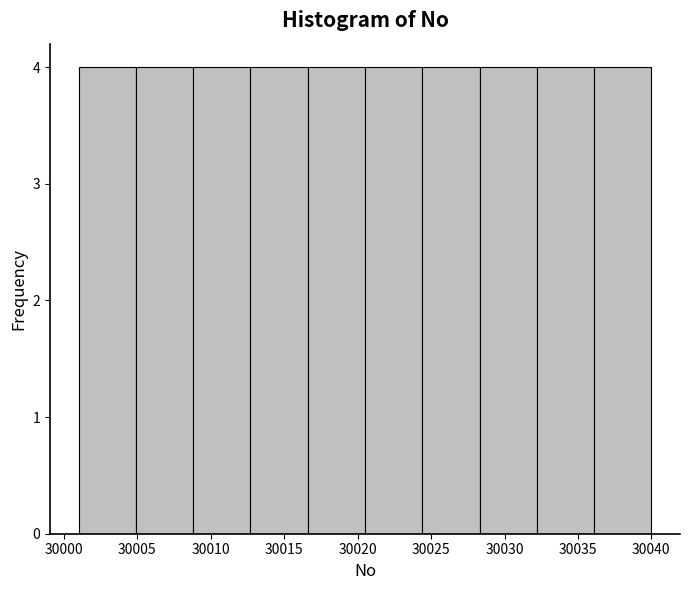

Reading left to right, list every bar in this chart as the range it spans on the x-axis followed by its height. Neither the bar edges nor the heights are printed on the chart, so give them approximately, as read against the axes.

30001.0 to 30004.9: 4
30004.9 to 30008.8: 4
30008.8 to 30012.7: 4
30012.7 to 30016.6: 4
30016.6 to 30020.5: 4
30020.5 to 30024.4: 4
30024.4 to 30028.3: 4
30028.3 to 30032.2: 4
30032.2 to 30036.1: 4
30036.1 to 30040.0: 4